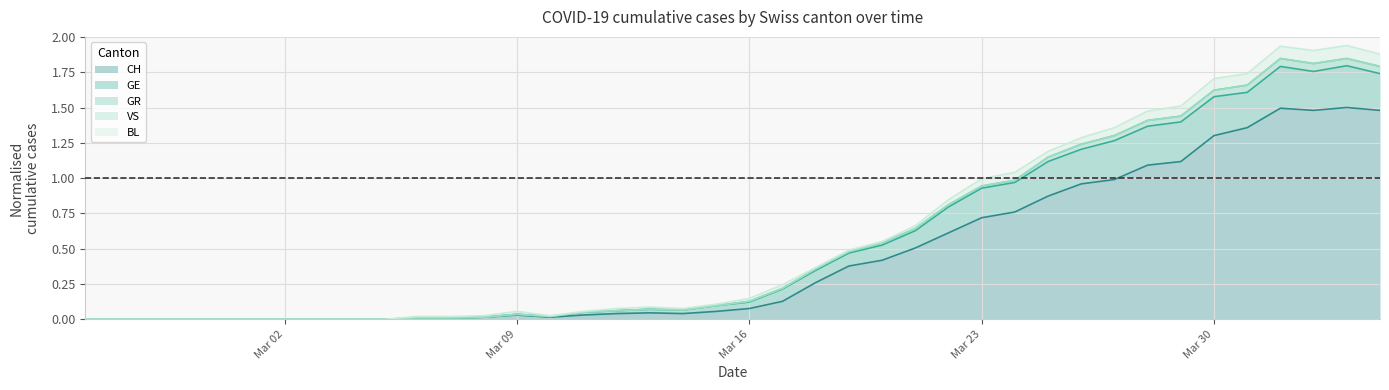

What is the sum of all GR values?

22.7